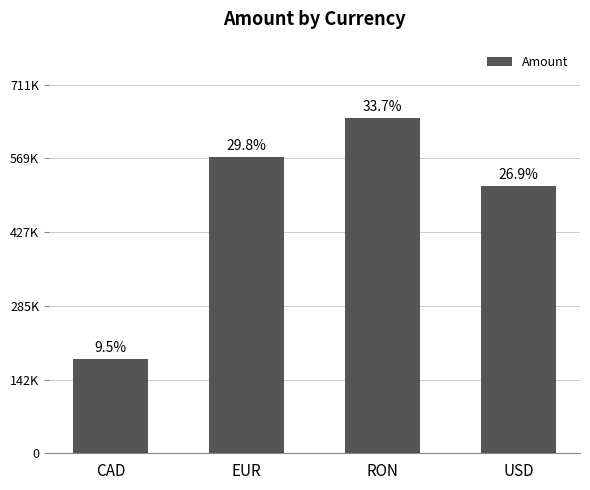

Does the chart contain any negative values?

No